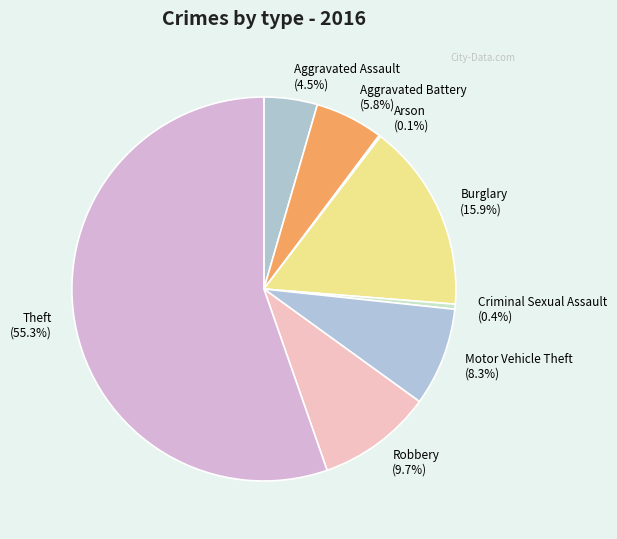

Which has a higher value, Criminal Sexual Assault (0.4%) or Aggravated Assault (4.5%)?

Aggravated Assault (4.5%)